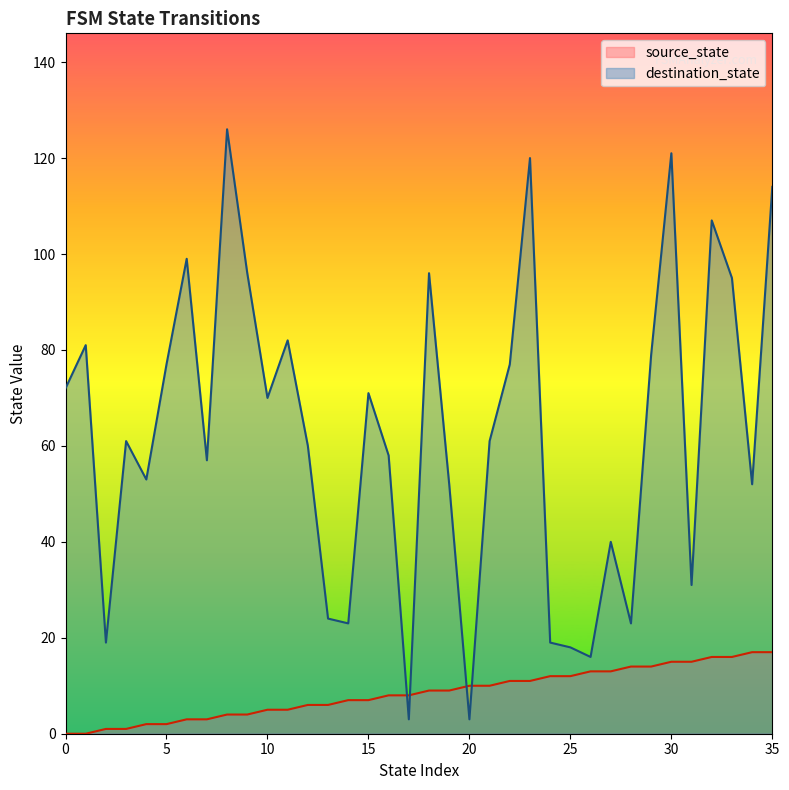

Reading right to left, transcribe all the data shown in this chart.

source_state: 35=17	34=17	33=16	32=16	31=15	30=15	29=14	28=14	27=13	26=13	25=12	24=12	23=11	22=11	21=10	20=10	19=9	18=9	17=8	16=8	15=7	14=7	13=6	12=6	11=5	10=5	9=4	8=4	7=3	6=3	5=2	4=2	3=1	2=1	1=0	0=0
destination_state: 35=114	34=52	33=95	32=107	31=31	30=121	29=79	28=23	27=40	26=16	25=18	24=19	23=120	22=77	21=61	20=3	19=52	18=96	17=3	16=58	15=71	14=23	13=24	12=60	11=82	10=70	9=96	8=126	7=57	6=99	5=77	4=53	3=61	2=19	1=81	0=72